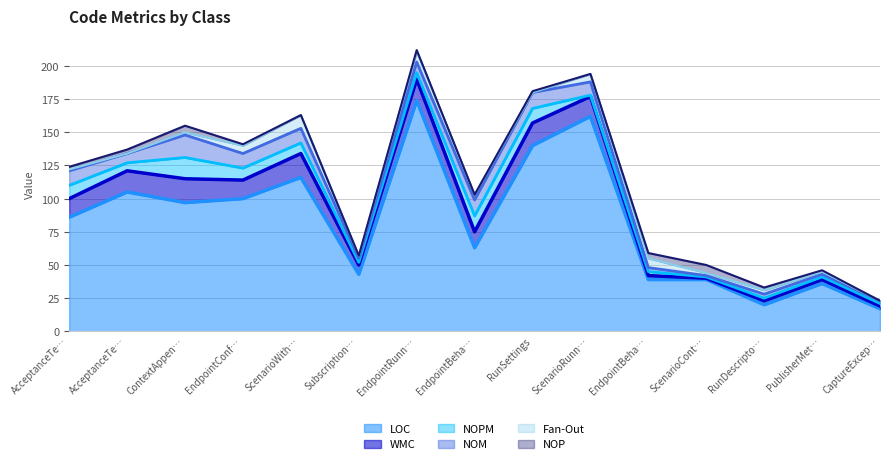

Count the NOP values in the range 0 to 3.

12